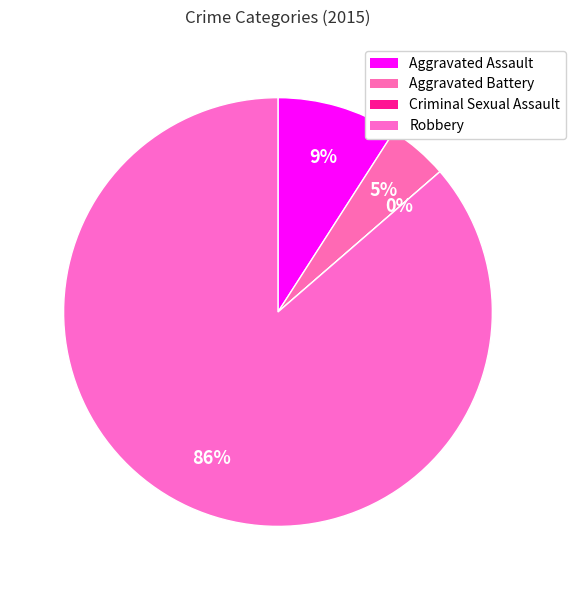

The Aggravated Battery slice represents 1% of the pie. True or false?

False